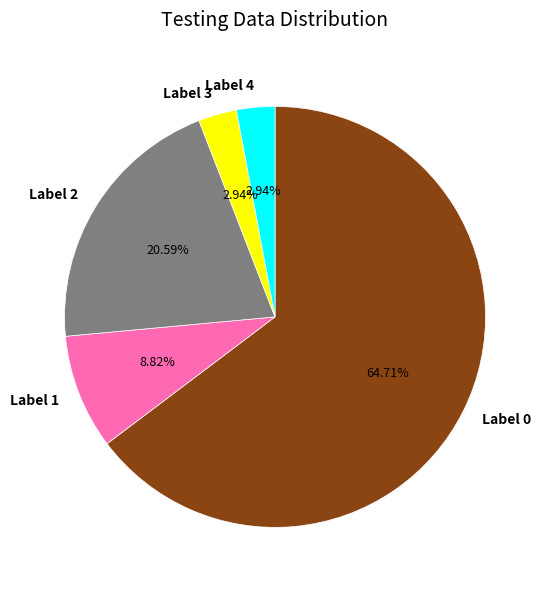

How many slices are in this pie chart?

5